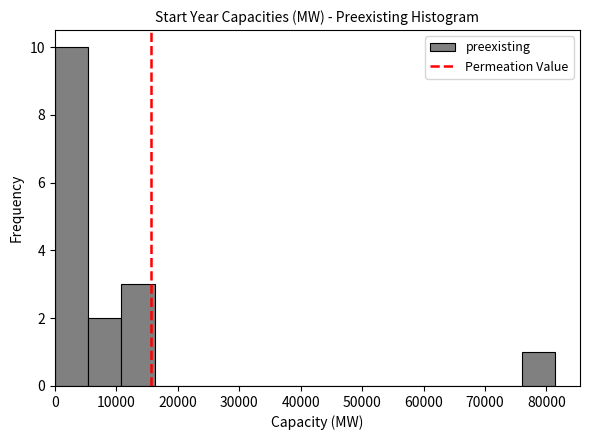

Reading left to right, list every bar in this chart as the range it spans on the x-axis followed by its height. Neither the bar edges nor the heights are printed on the chart, so give them approximately, as read against the axes.

0 to 5000: 10
5000 to 11000: 2
11000 to 16000: 3
16000 to 22000: 0
22000 to 27000: 0
27000 to 33000: 0
33000 to 38000: 0
38000 to 43000: 0
43000 to 49000: 0
49000 to 54000: 0
54000 to 60000: 0
60000 to 65000: 0
65000 to 71000: 0
71000 to 76000: 0
76000 to 81000: 1